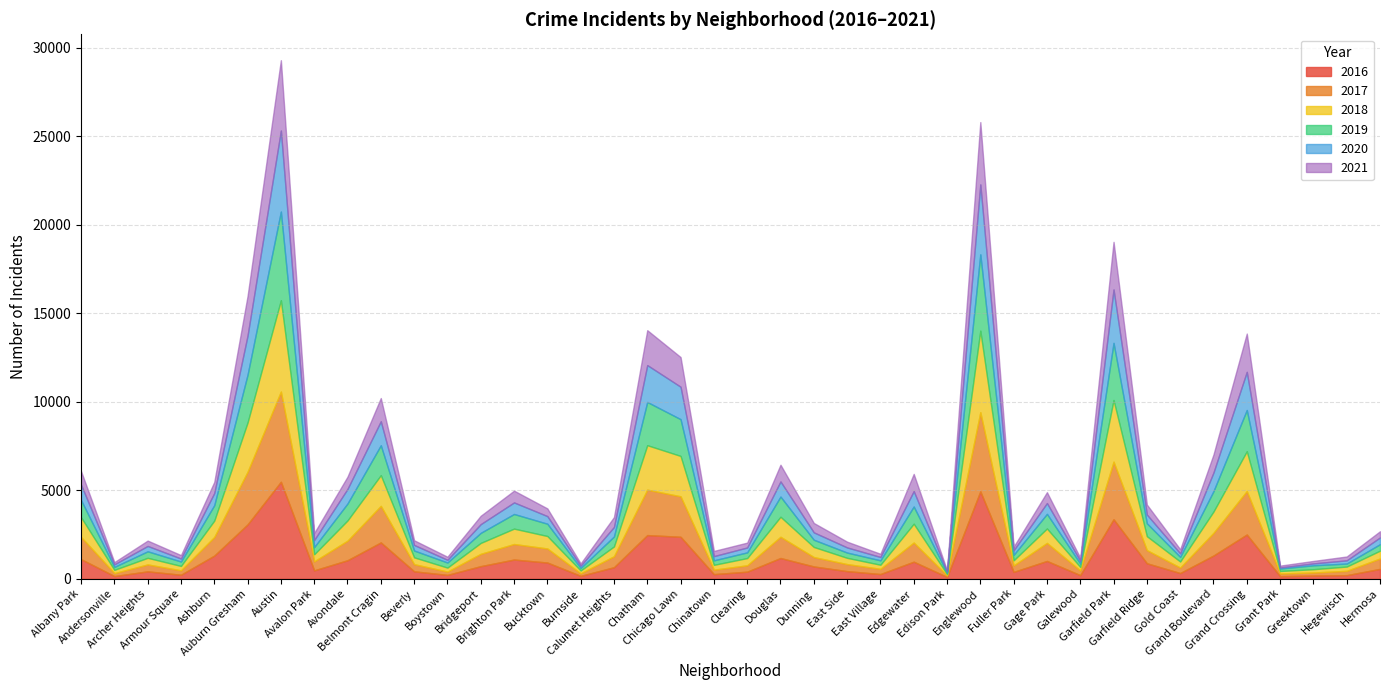

What is the difference between the maximum and minimum values in the 2021 series?

3911